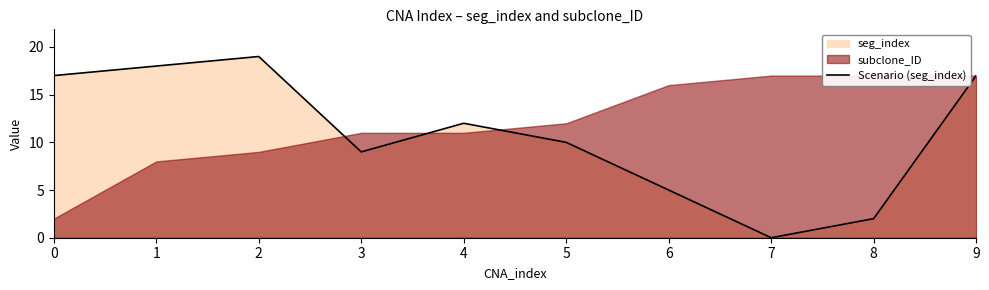

True or false: there are more than 0 points higher than both neighbors.

True